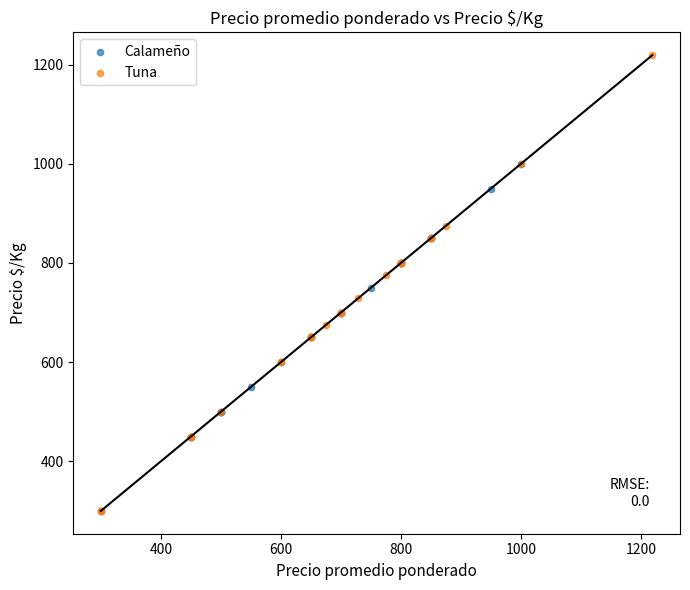

Which series has the largest Y range (max minus min)?

Tuna